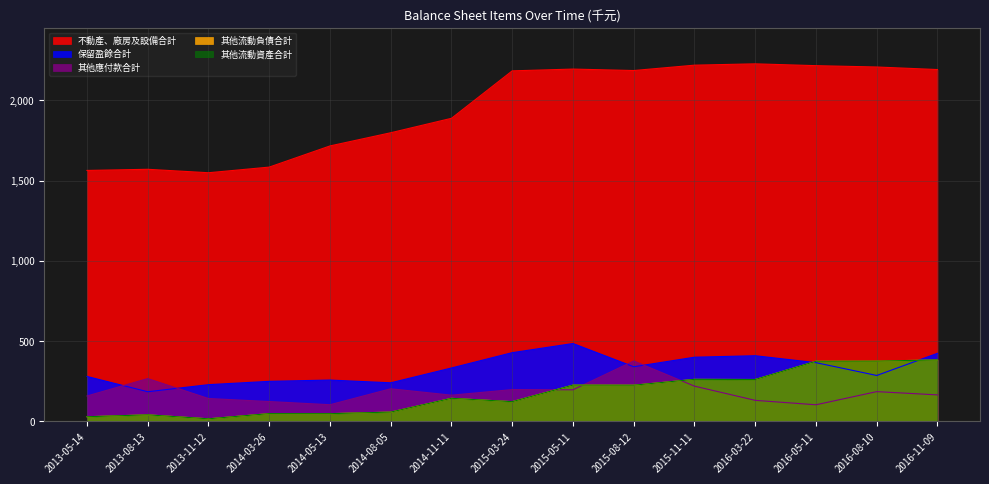

What are all the series names shown in the legend?

不動產、廠房及設備合計, 保留盈餘合計, 其他應付款合計, 其他流動負債合計, 其他流動資產合計